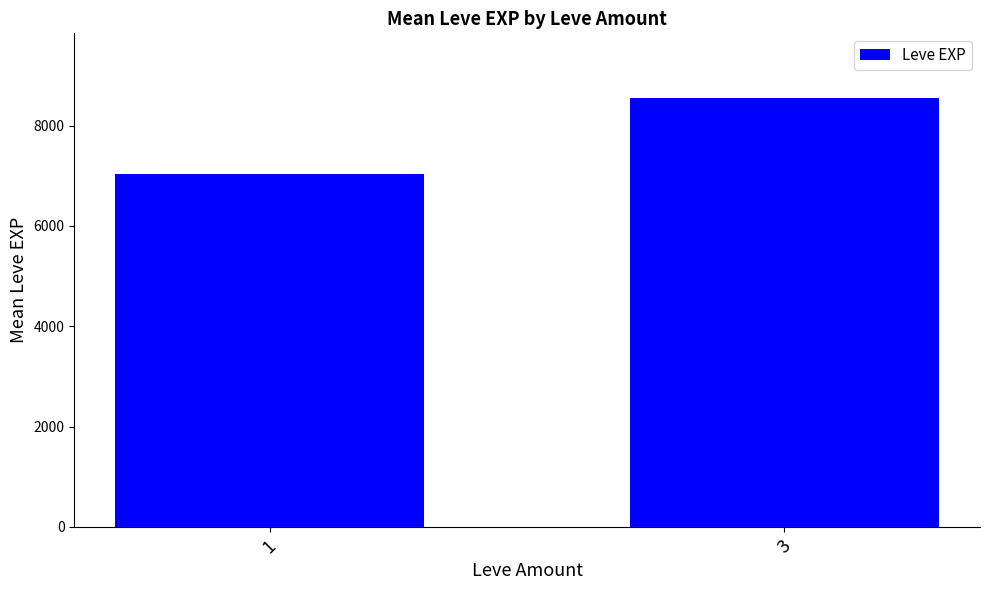

List the labels in order of value, smallest first.

1, 3